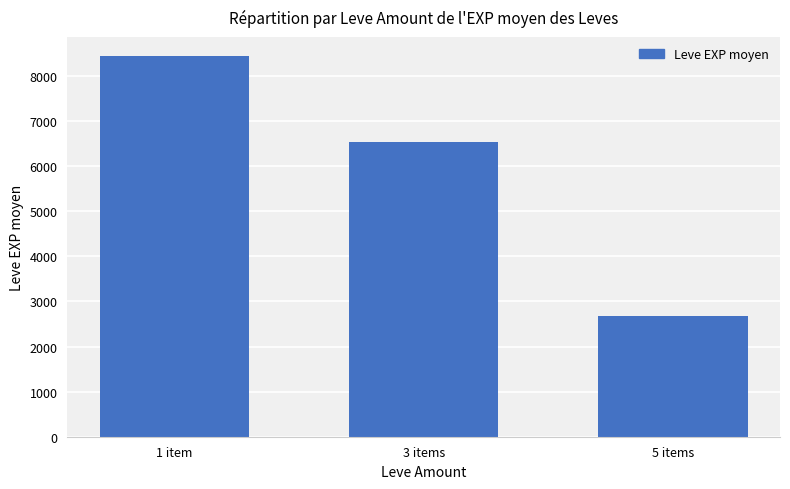

What is the maximum value shown in the chart?

8444